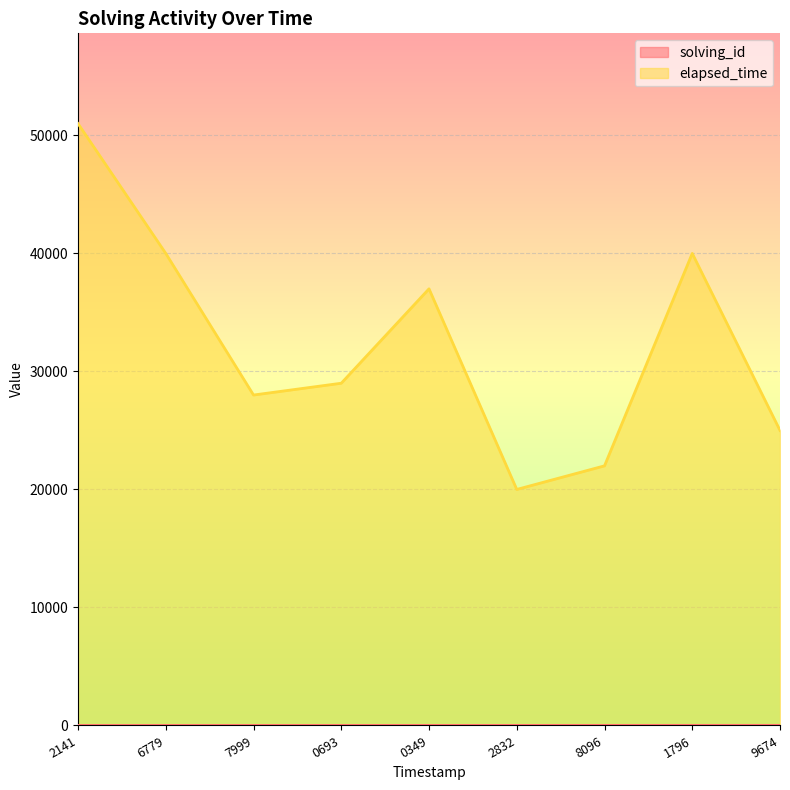

Is it true that elapsed_time equals 40000 at 6779?

True